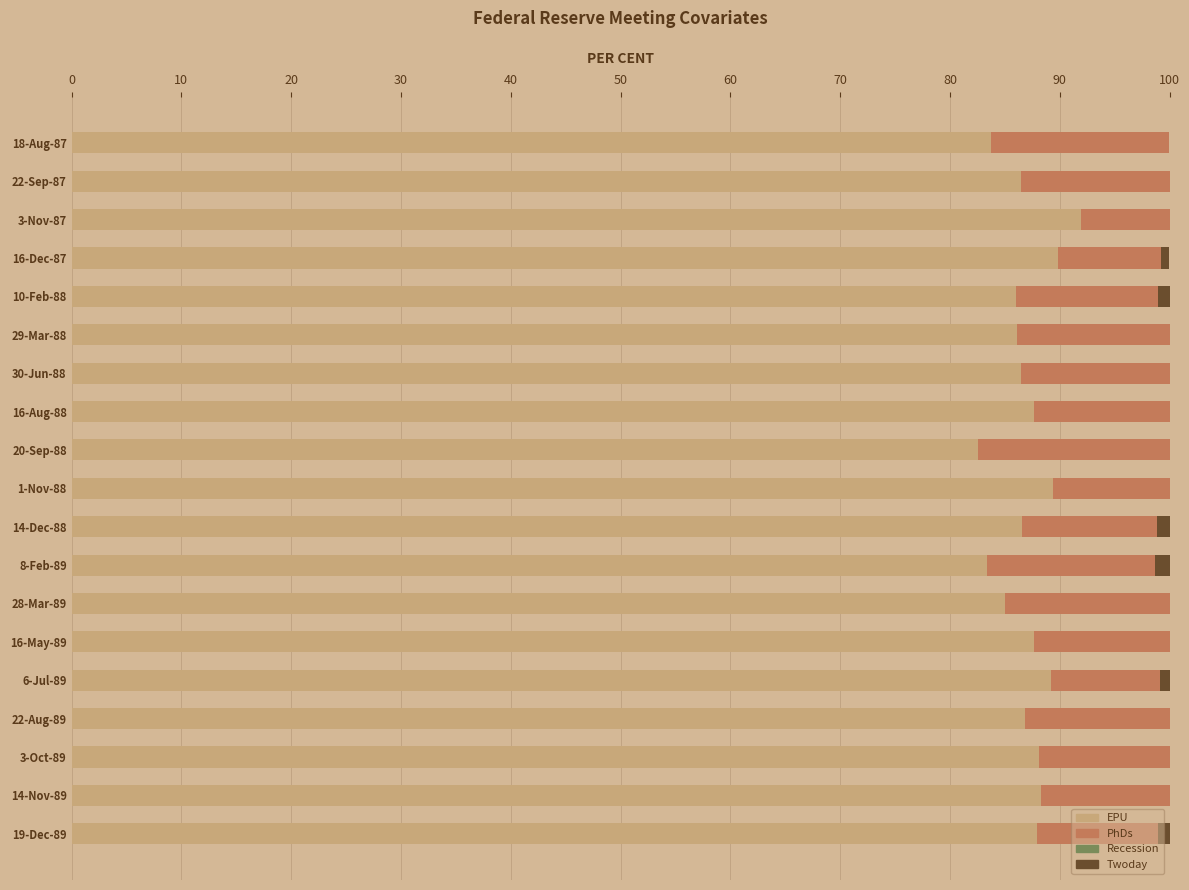

Is it true that EPU equals 44.7 at 16-Aug-88?

False